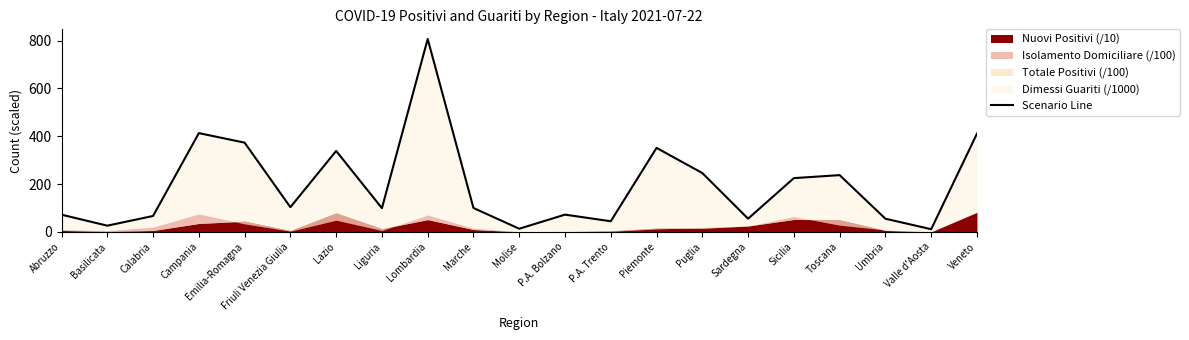

What is the sum of all values?

4119.6